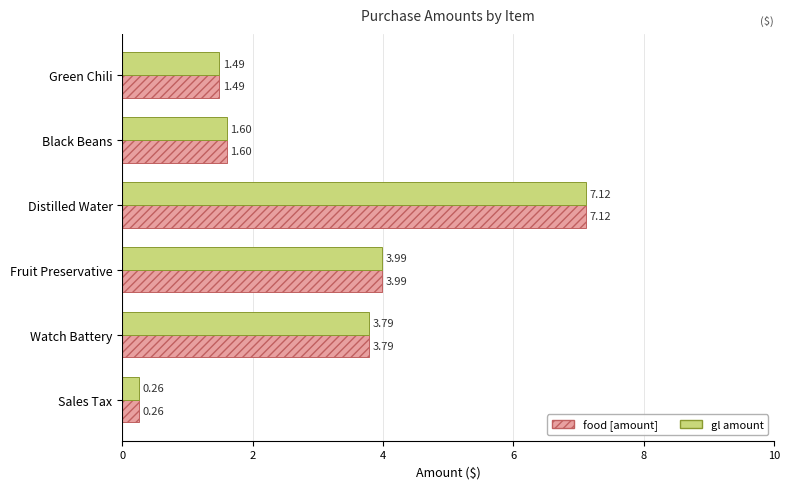

At which category is the sum across all series the highest?

Distilled Water